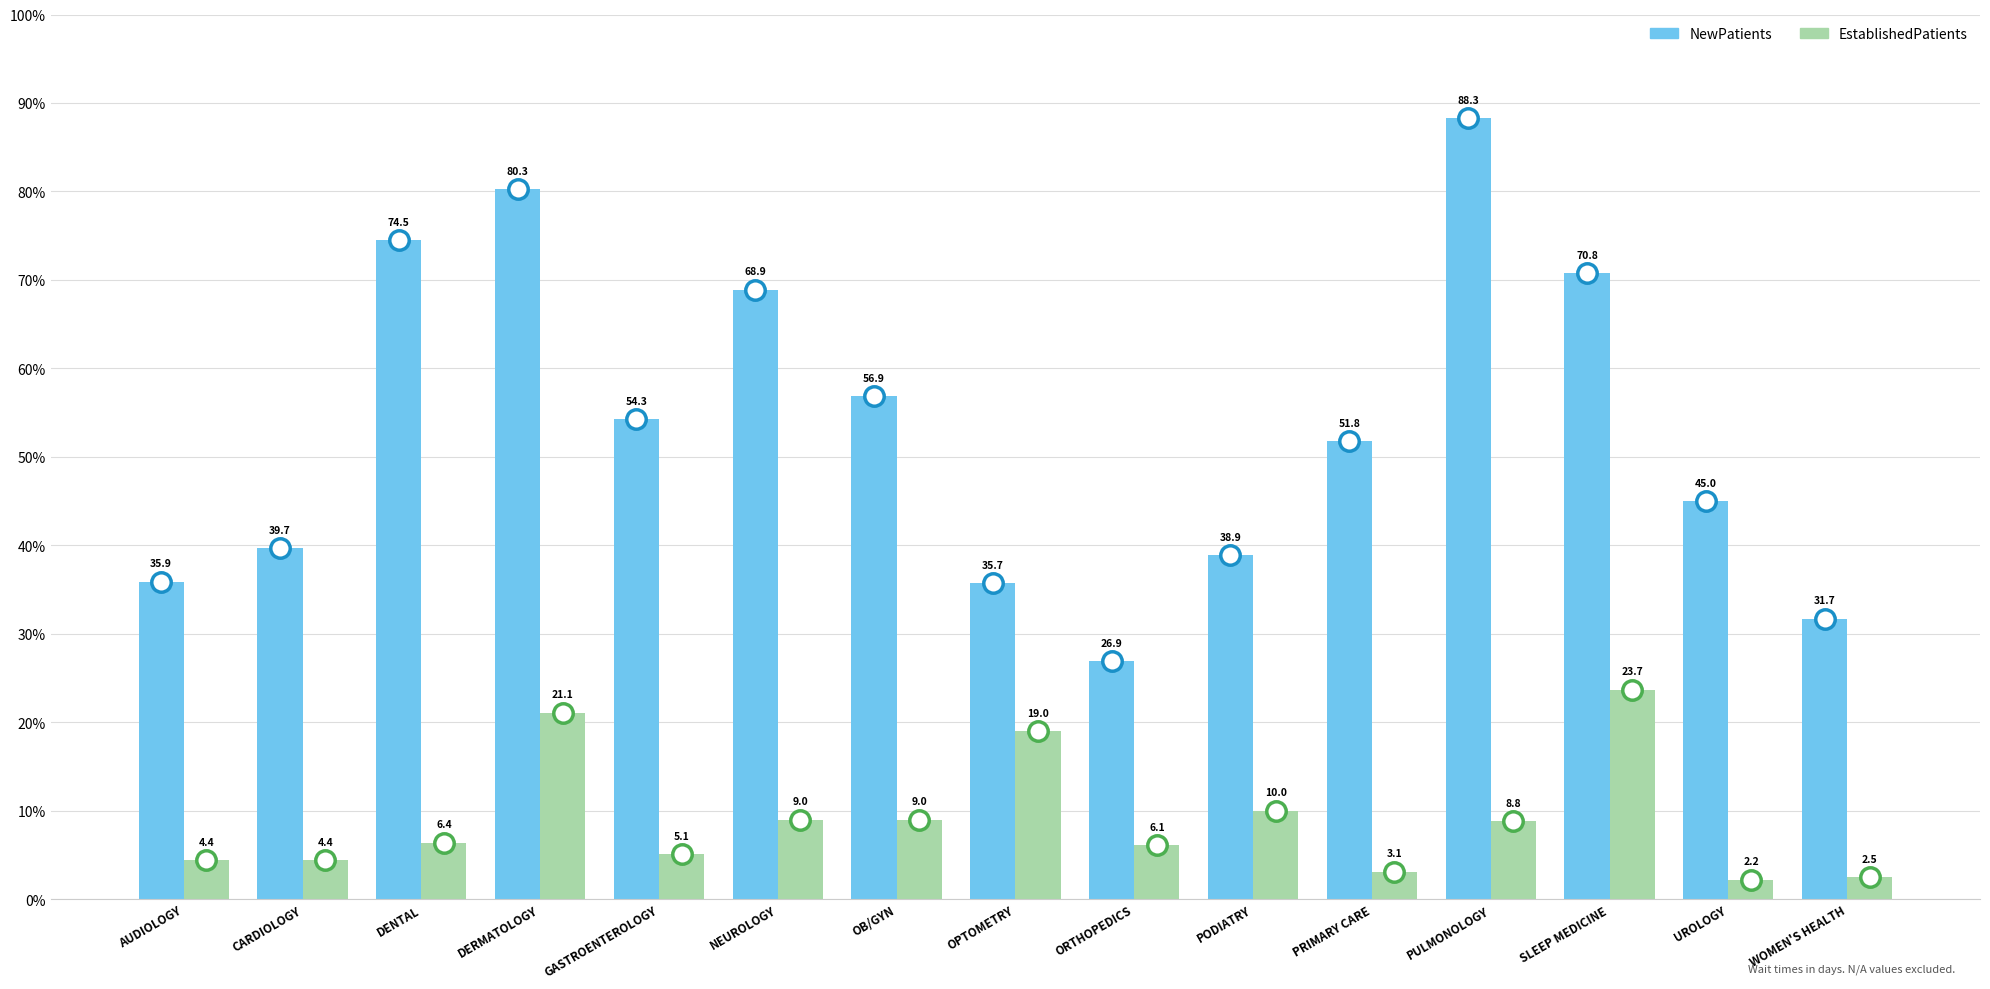

What is the sum of the EstablishedPatients values at SLEEP MEDICINE and OPTOMETRY?

42.7